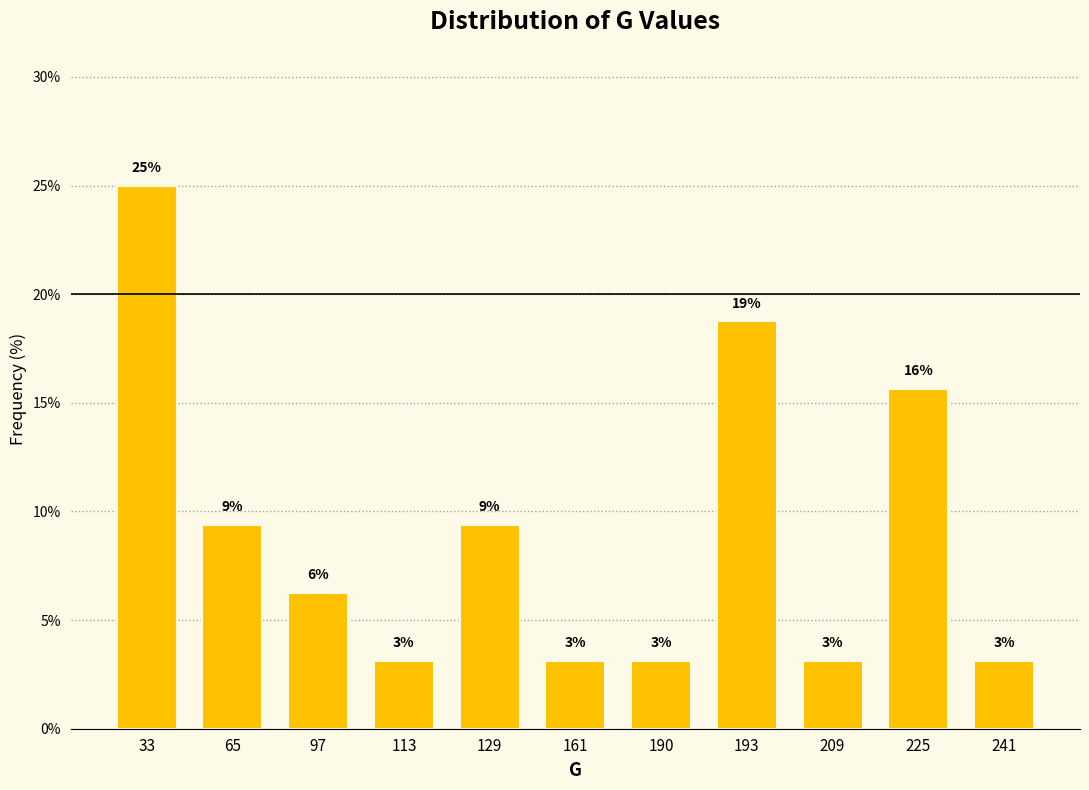

How many bars are there in total?

11